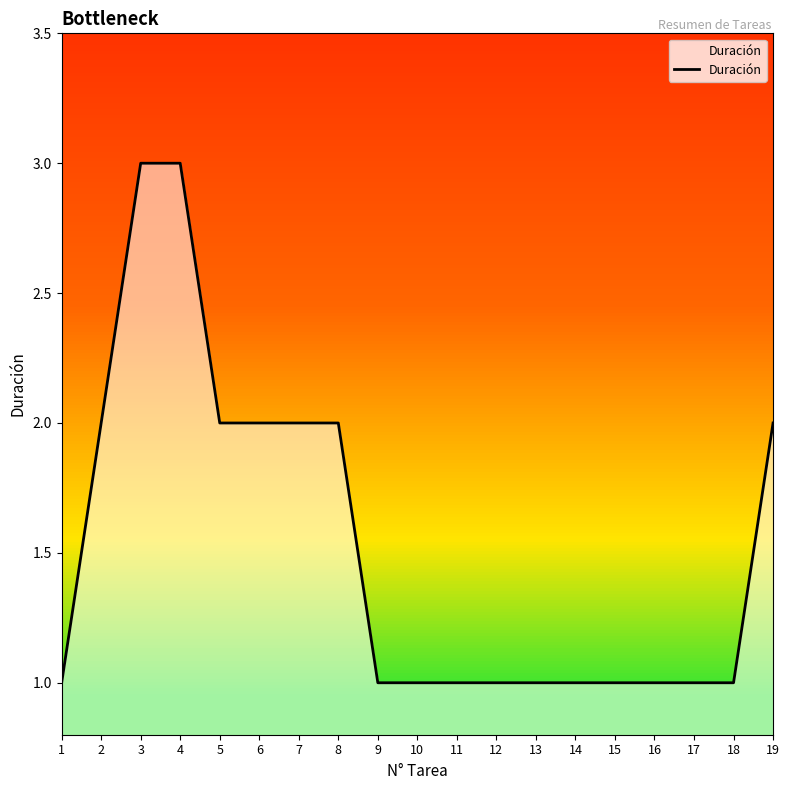

What is the maximum value shown in the chart?

3